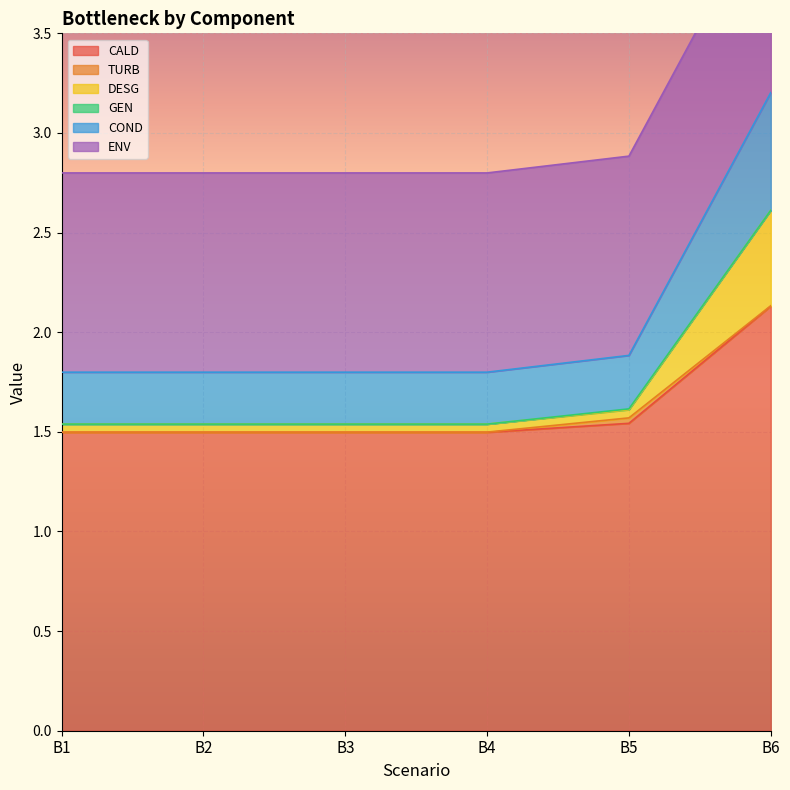

True or false: COND and DESG intersect in this chart.

False